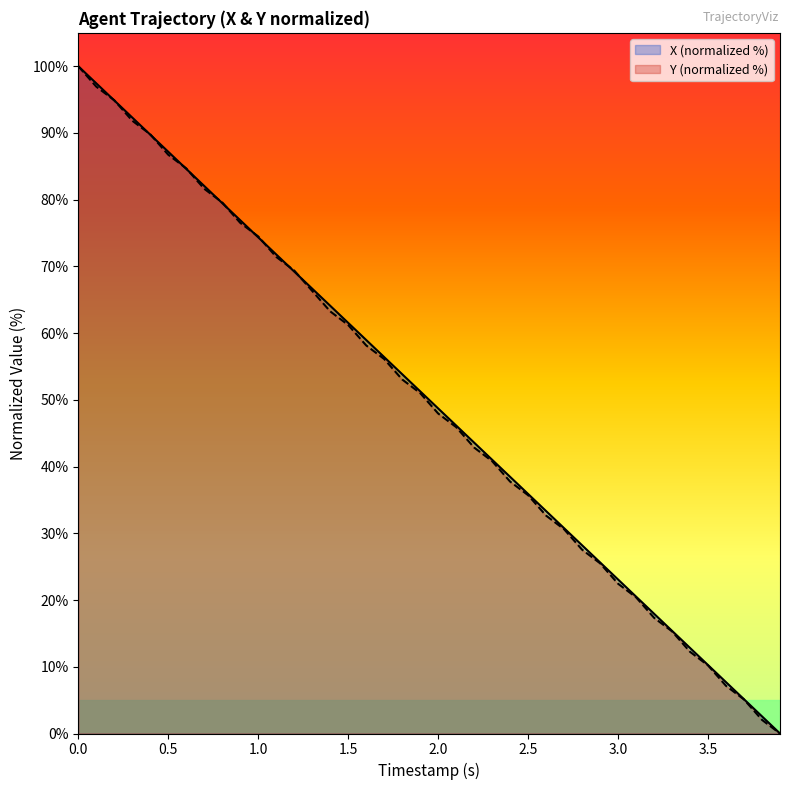

What is the greatest value displayed?

100.0